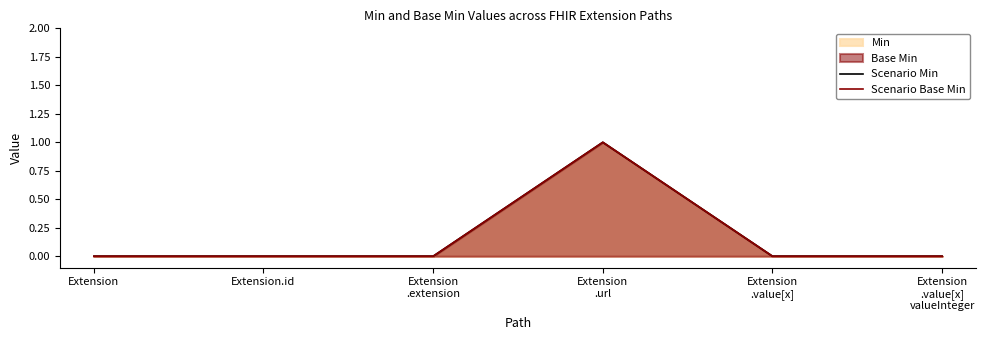

True or false: Scenario Base Min and Scenario Min intersect in this chart.

False